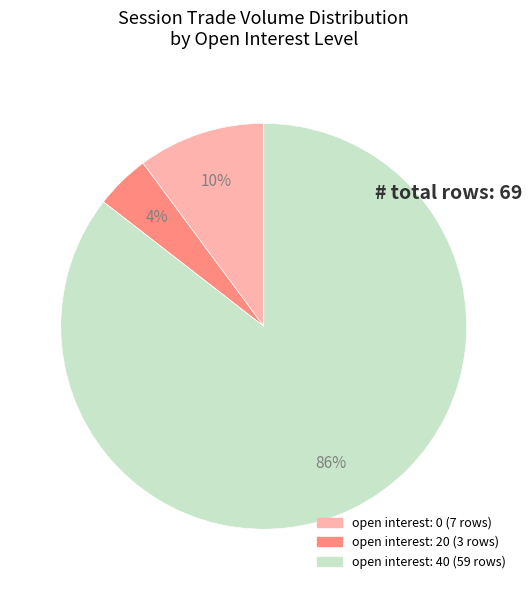

To the nearest percent, what is the average slice percentage?

33%